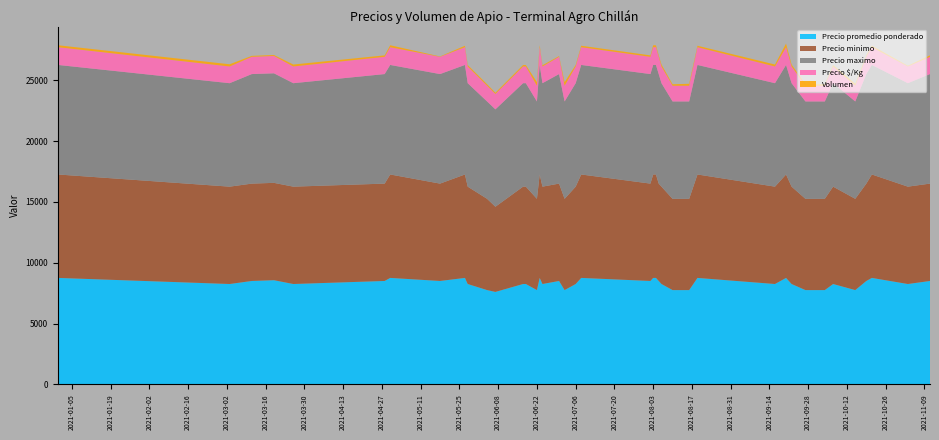

Reading left to right, what are all the values shown in this chart?

Precio promedio ponderado: 8750	8250	8500	8562	8250	8500	8750	8500	8750	8250	7750	7600	8250	8250	7750	8750	8250	8500	7750	8250	8750	8500	8750	8750	8500	8250	7750	7750	8750	8250	8750	8250	7750	7750	8250	7750	8500	8750	8250	8500
Precio minimo: 8500	8000	8000	8000	8000	8000	8500	8000	8500	8000	7500	7000	8000	8000	7500	8500	8000	8000	7500	8000	8500	8000	8500	8500	8000	8000	7500	7500	8500	8000	8500	8000	7500	7500	8000	7500	8000	8500	8000	8000
Precio maximo: 9000	8500	9000	9000	8500	9000	9000	9000	9000	8500	8000	8000	8500	8500	8000	9000	8500	9000	8000	8500	9000	9000	9000	9000	9000	8500	8000	8000	9000	8500	9000	8500	8000	8000	8500	8000	9000	9000	8500	9000
Precio $/Kg: 1458	1375	1417	1427	1375	1417	1458	1417	1458	1375	1292	1267	1375	1375	1292	1458	1375	1417	1292	1375	1458	1417	1458	1458	1417	1375	1292	1292	1458	1375	1458	1375	1292	1292	1375	1292	1417	1458	1375	1417
Volumen: 160	180	80	80	160	120	160	30	120	120	120	100	120	120	300	160	100	60	300	120	120	120	160	160	120	160	120	160	120	160	300	160	120	120	120	160	120	120	60	120